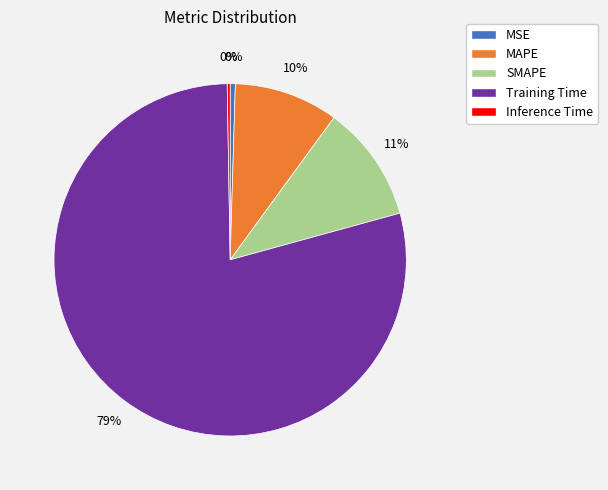

To the nearest percent, what percentage of the pie is Training Time?

79%